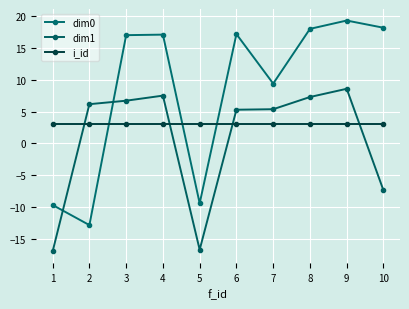

Rank the categories by dim0 value from lowest to highest.

2, 1, 5, 7, 3, 4, 6, 8, 10, 9